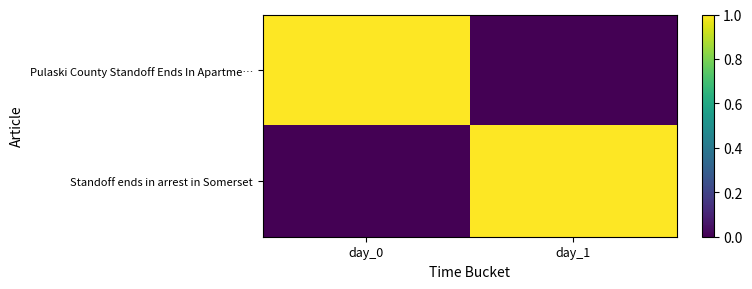

At day_0, list the series in order from largest to smallest.

Pulaski County Standoff Ends In Apartme…, Standoff ends in arrest in Somerset